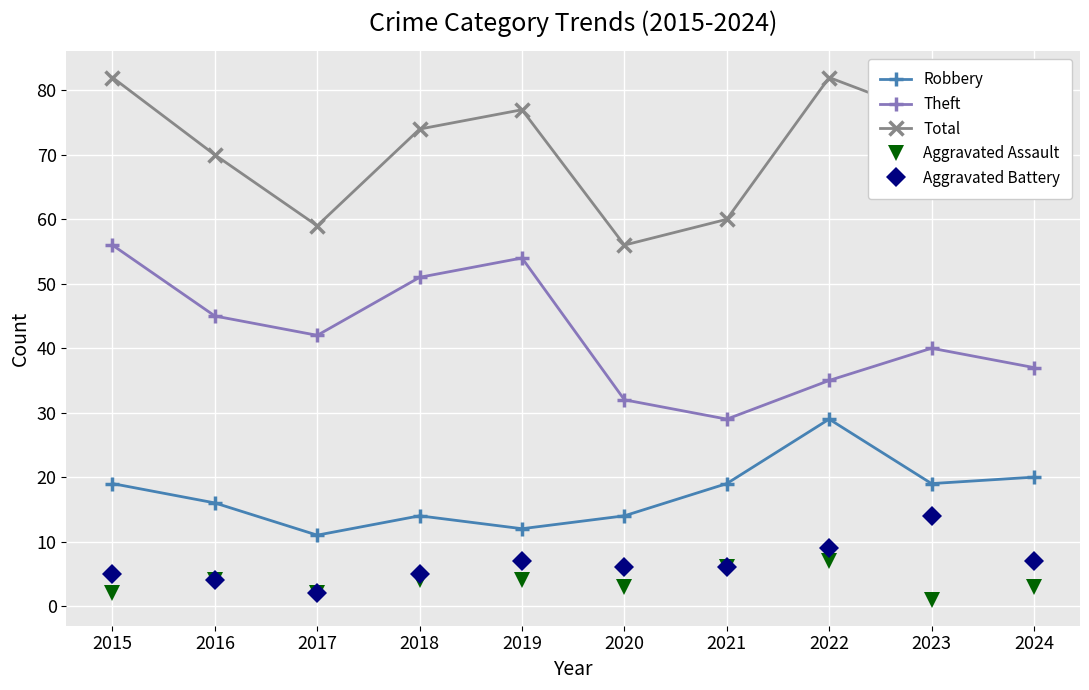

True or false: Total and Theft intersect in this chart.

False